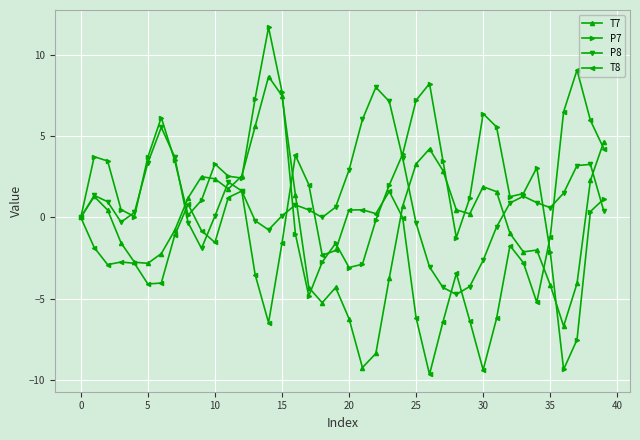

Which series has the largest range (max minus min)?

P7